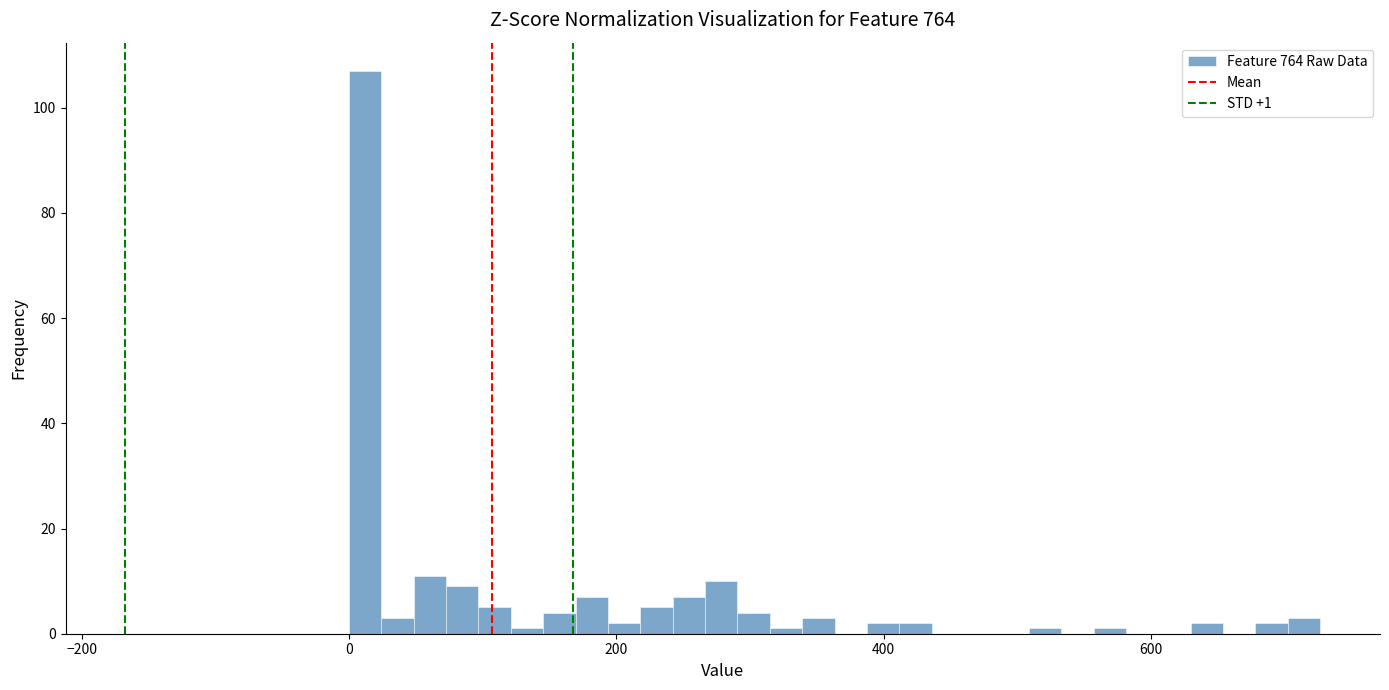

Around what value on the x-axis is the tallest bar? Give the approximate position of its centre, as read against the axis.

20